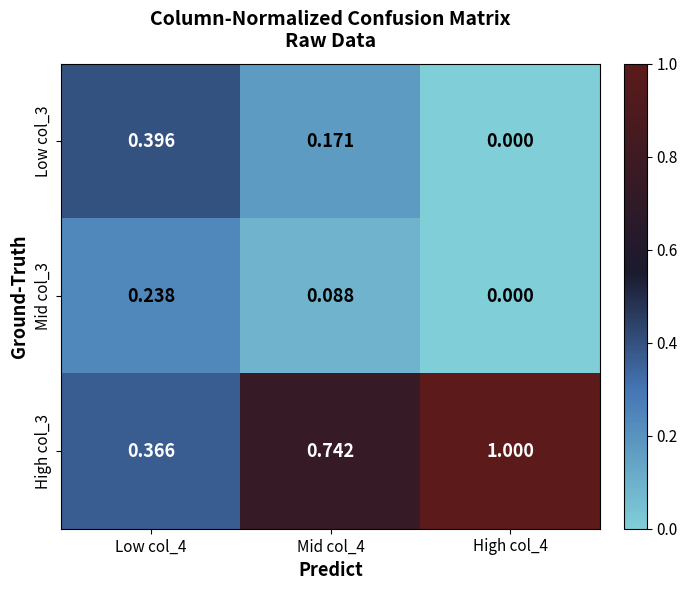

At which category is the sum across all series the highest?

Mid col_4